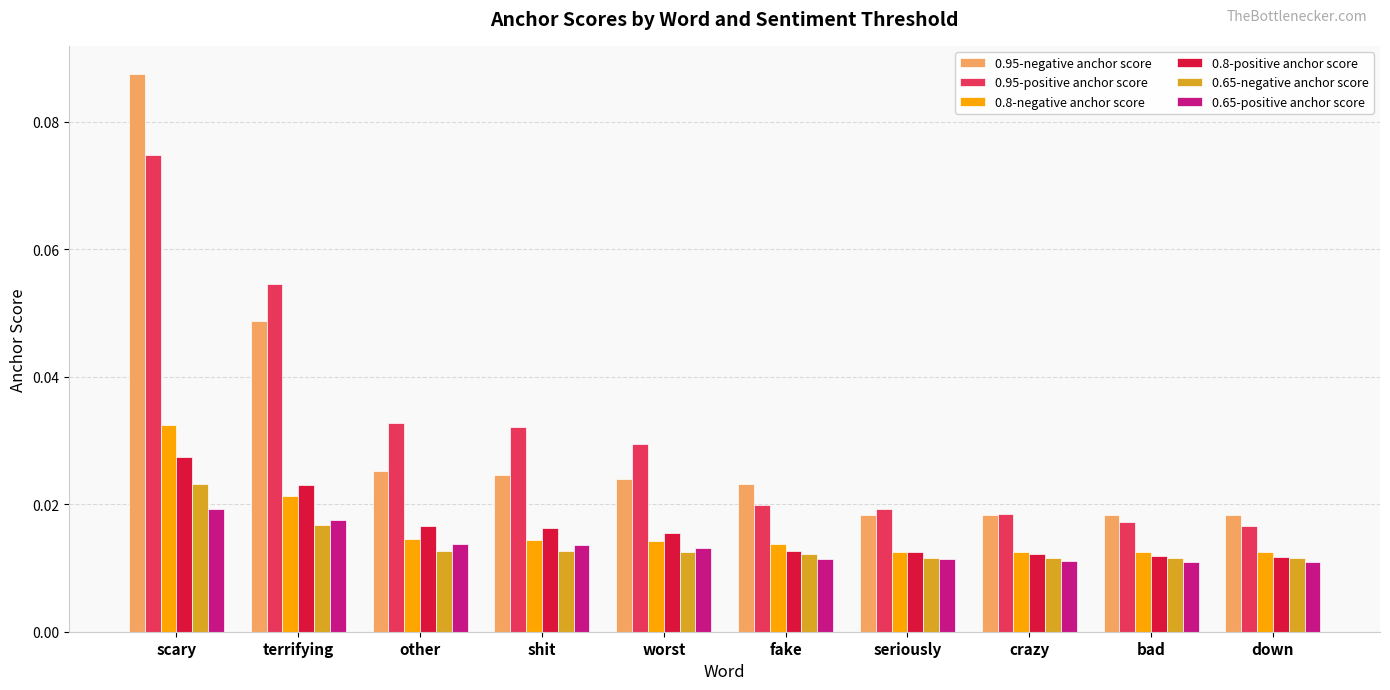

Rank the series by their maximum value, from lowest to highest.

0.65-positive anchor score, 0.65-negative anchor score, 0.8-positive anchor score, 0.8-negative anchor score, 0.95-positive anchor score, 0.95-negative anchor score